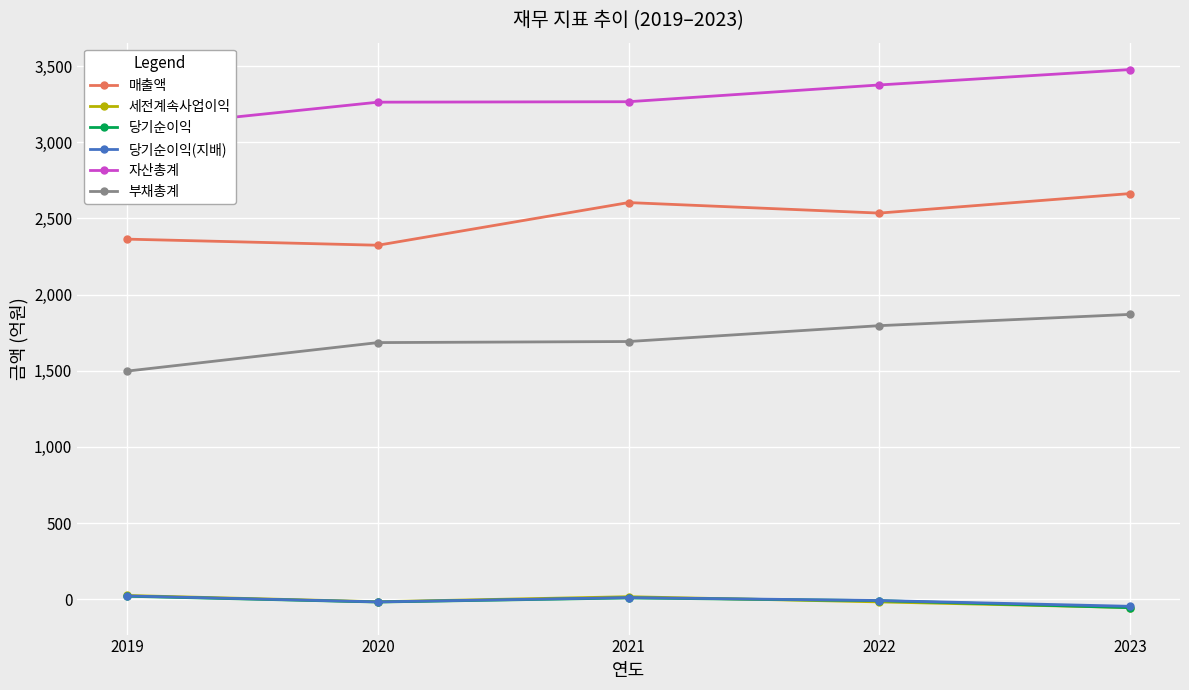

At which label is 매출액 closest to 2493?

2022